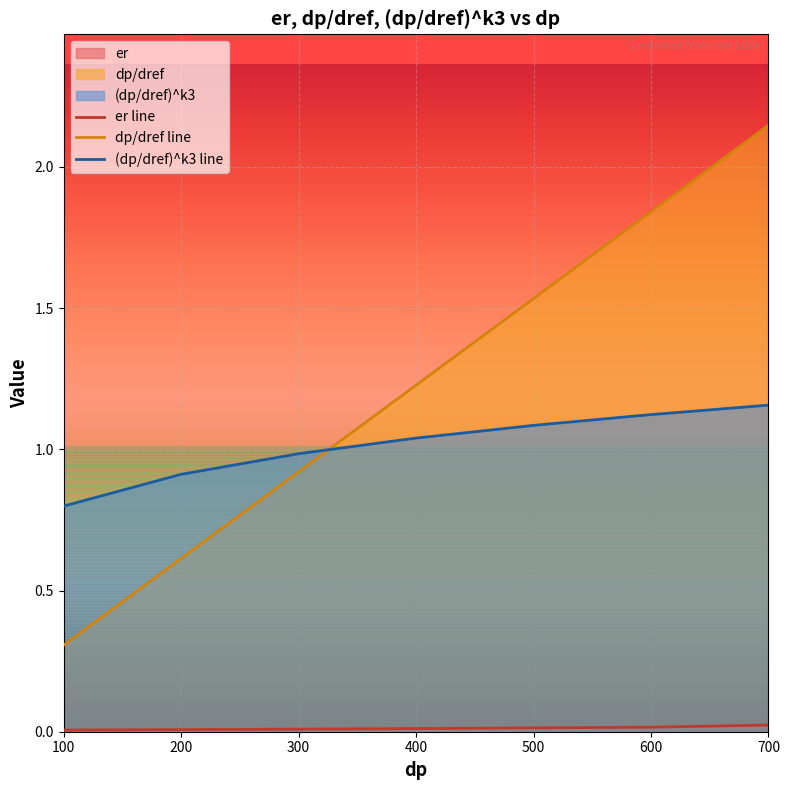

The dp/dref line series shows 1.1 at 600. True or false?

False